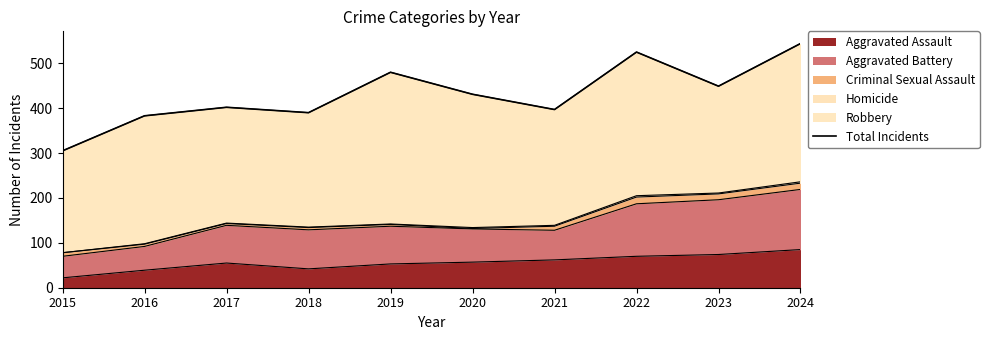

What is the value of the 9th point from the left?

449